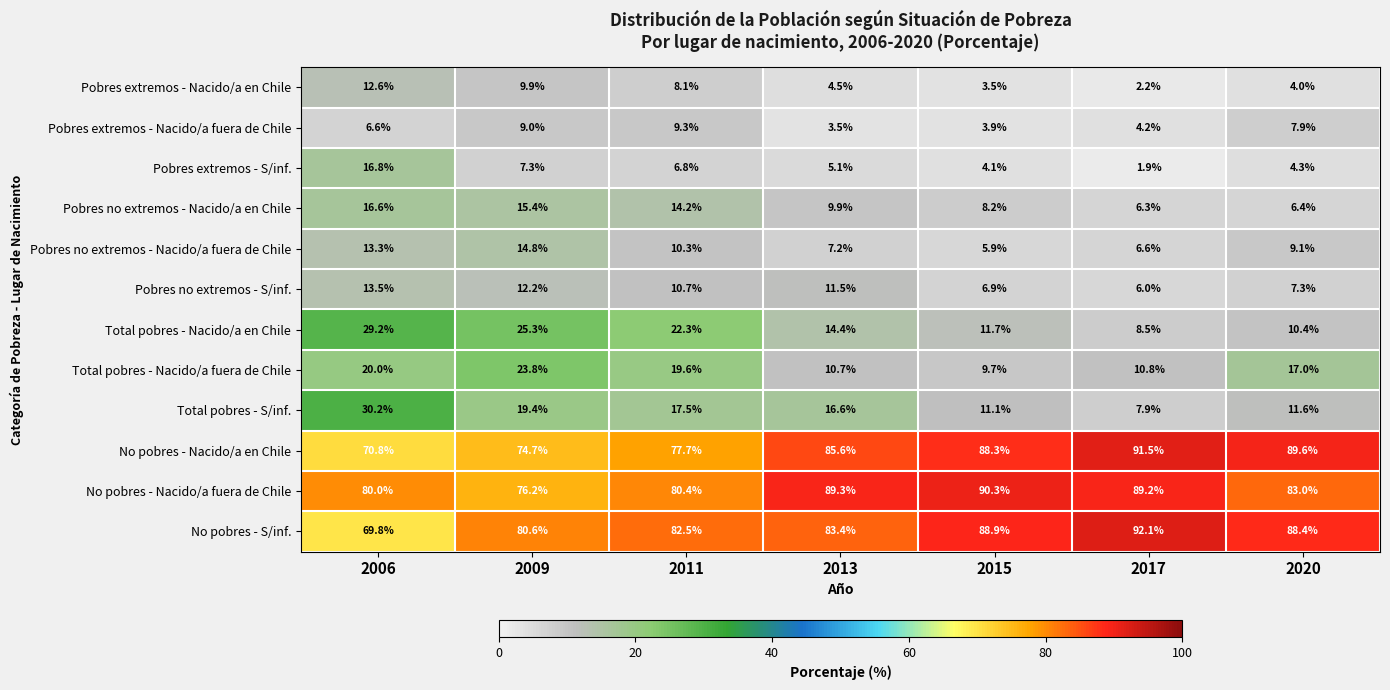

What is the minimum value shown in the chart?

1.9